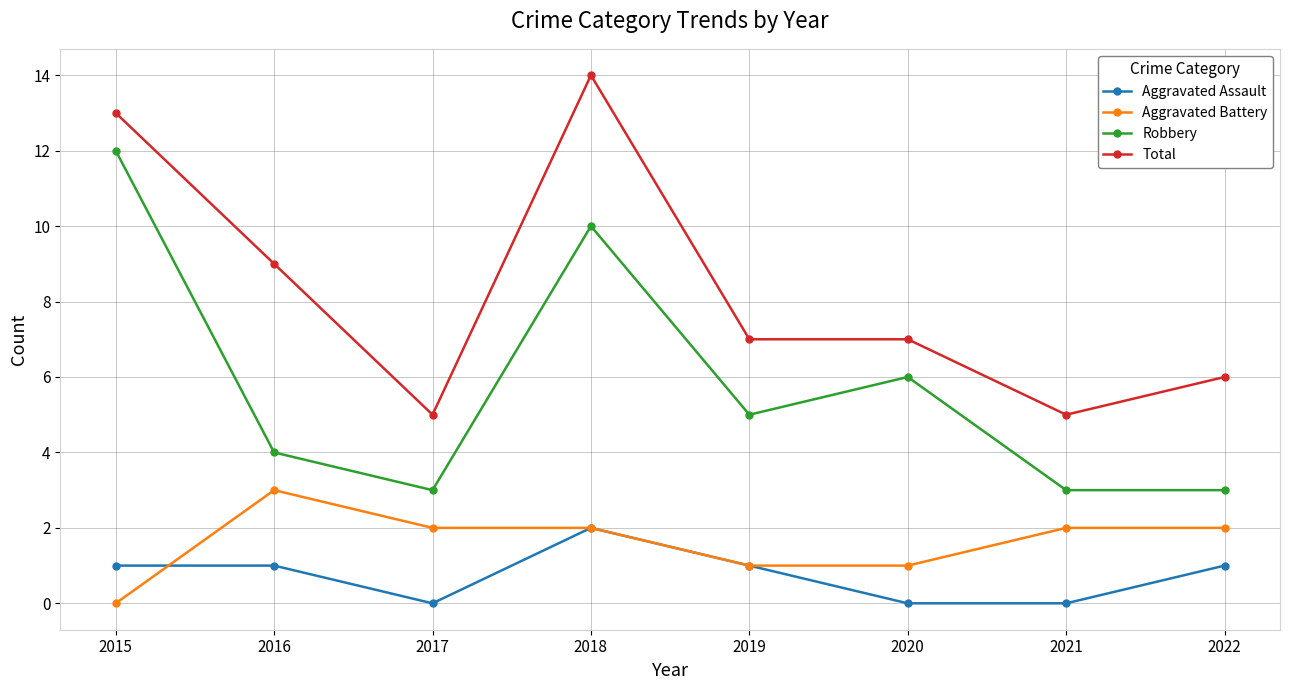

Count the number of categories in the chart.

8